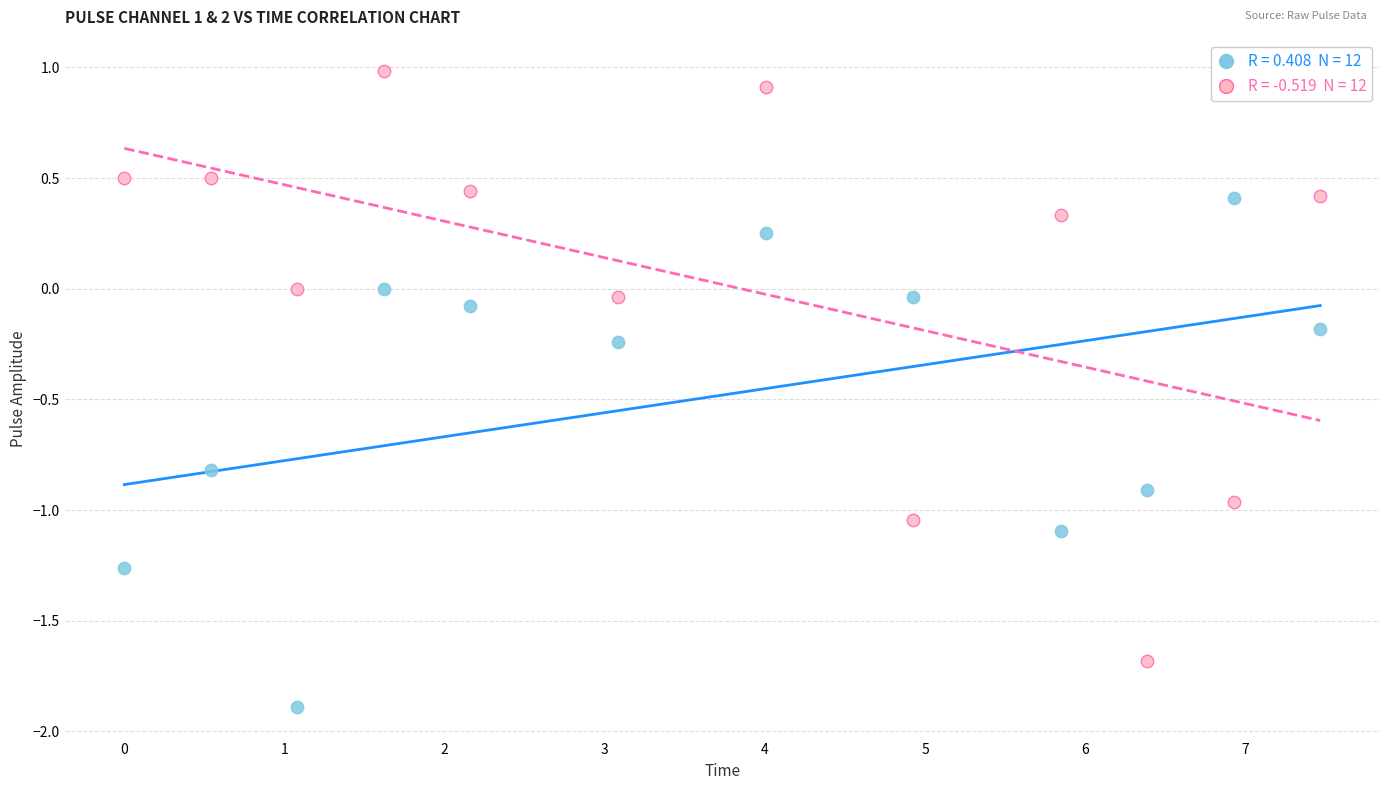

Across all data points, what is the range of X values (max minus min)?

7.5